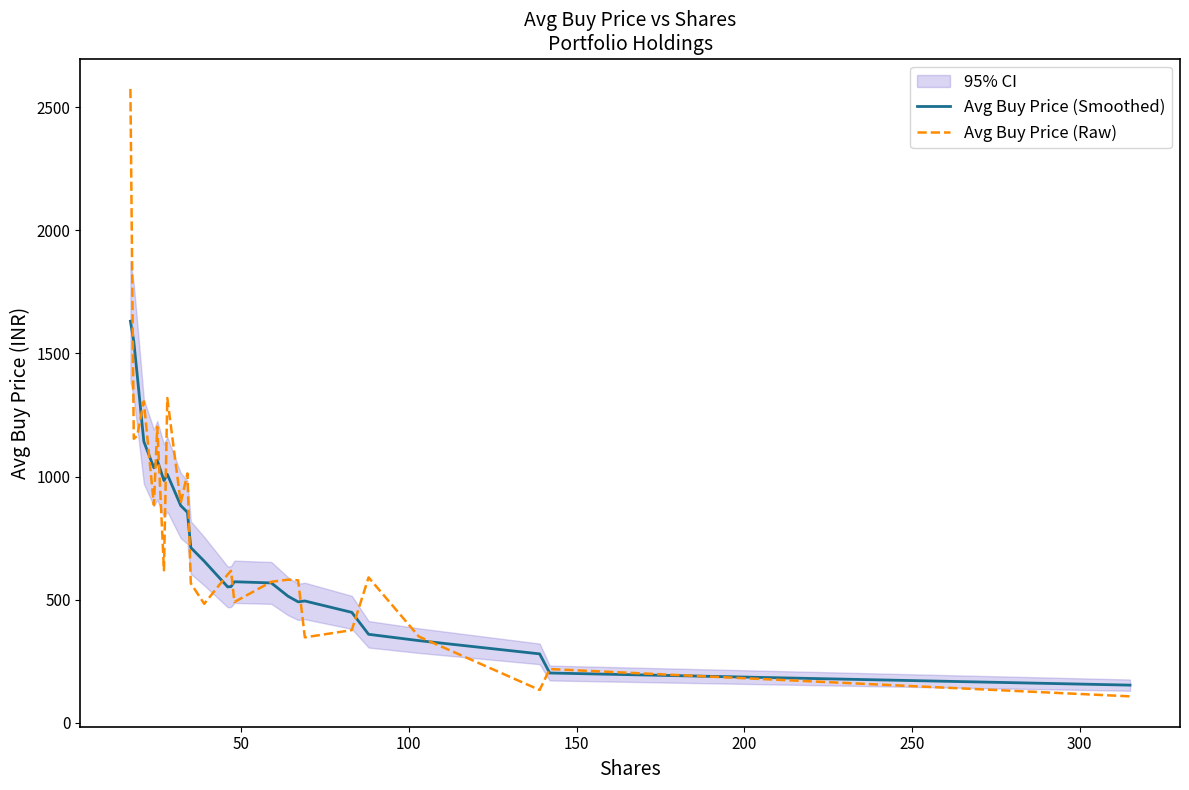

What is the lowest value of the Avg Buy Price (Raw) series?

106.8